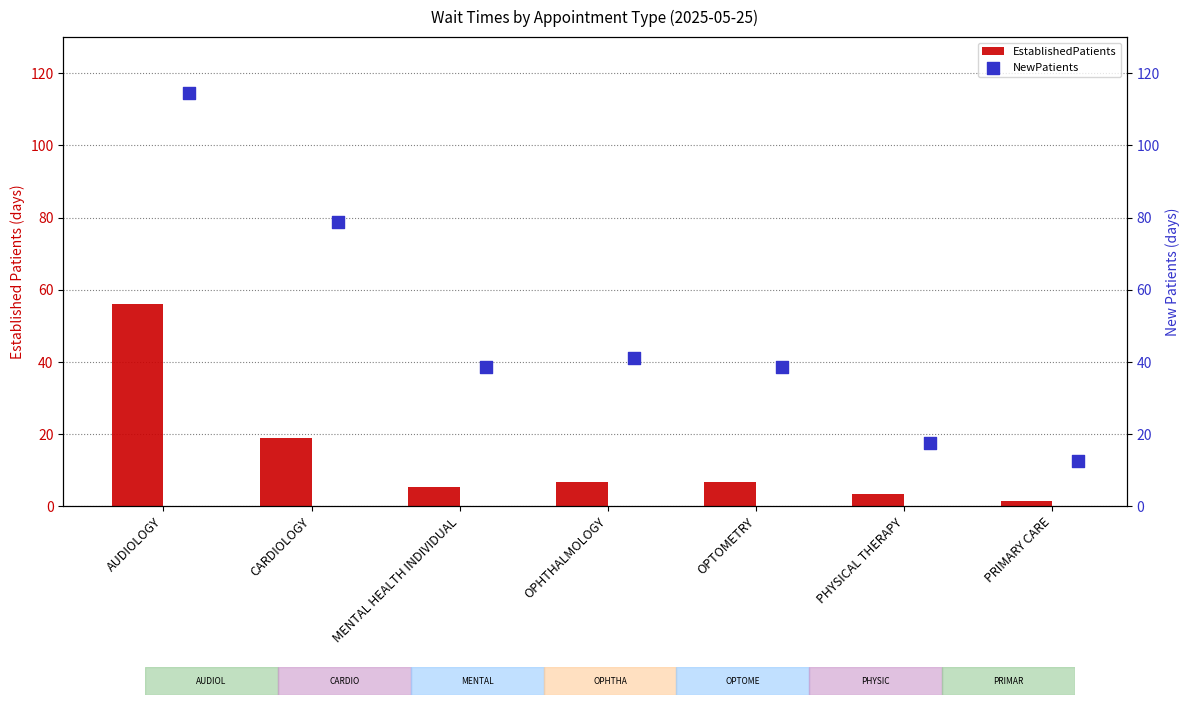

Which series has the largest Y range (max minus min)?

NewPatients